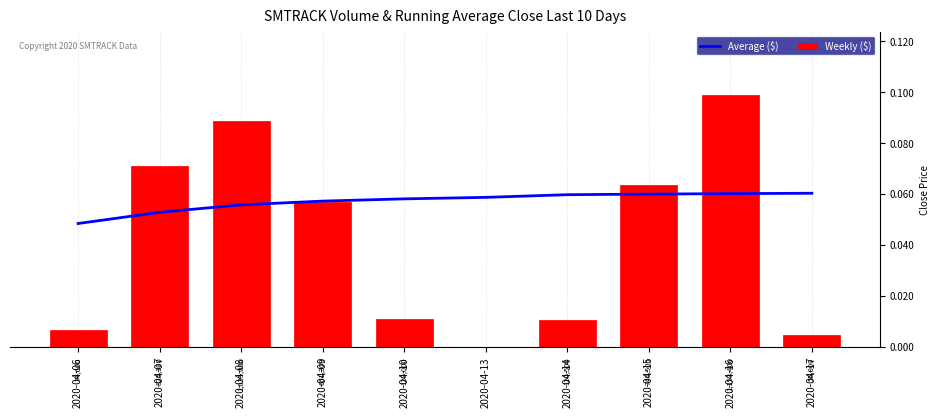

Rank the series by their maximum value, from highest to lowest.

Weekly ($), Average ($)